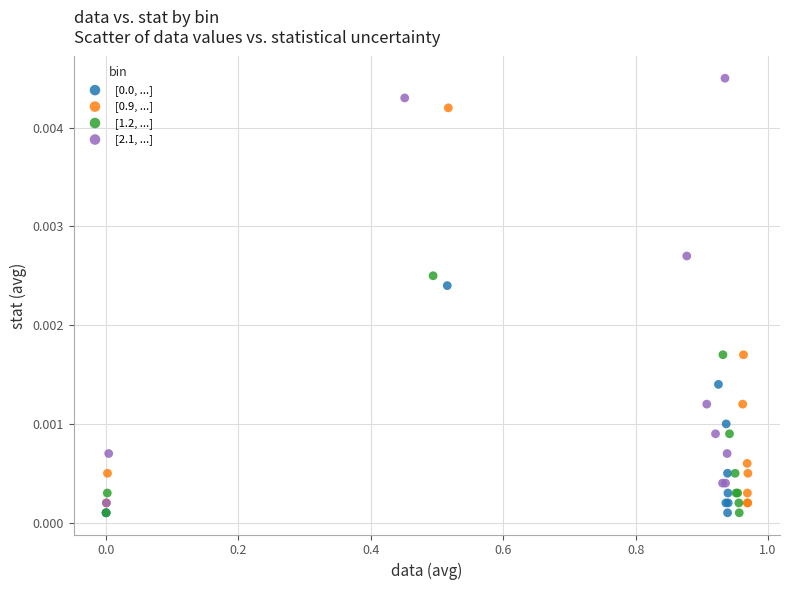

Which series has the widest spread of Y values?

[2.1, ...]